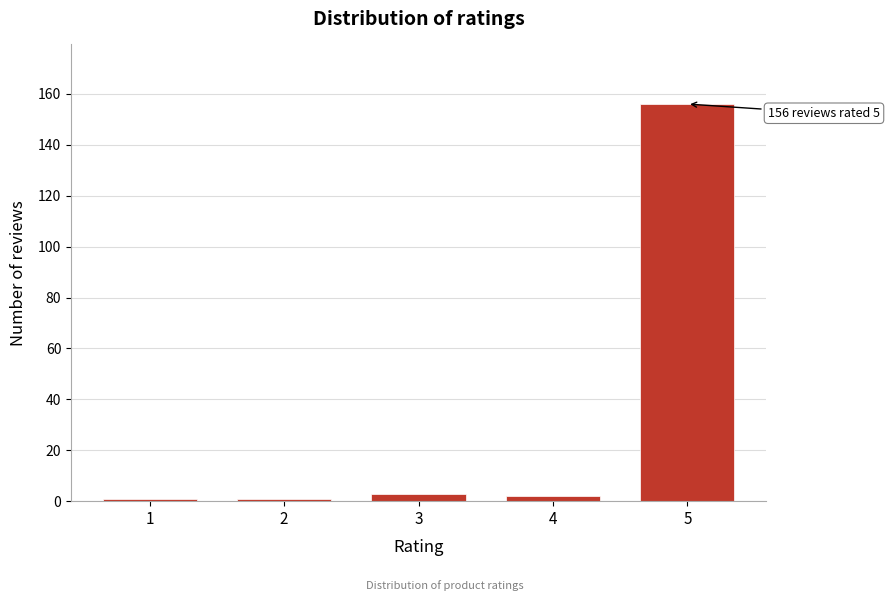

Reading left to right, what are all the values shown in this chart?

1=1	2=1	3=3	4=2	5=156